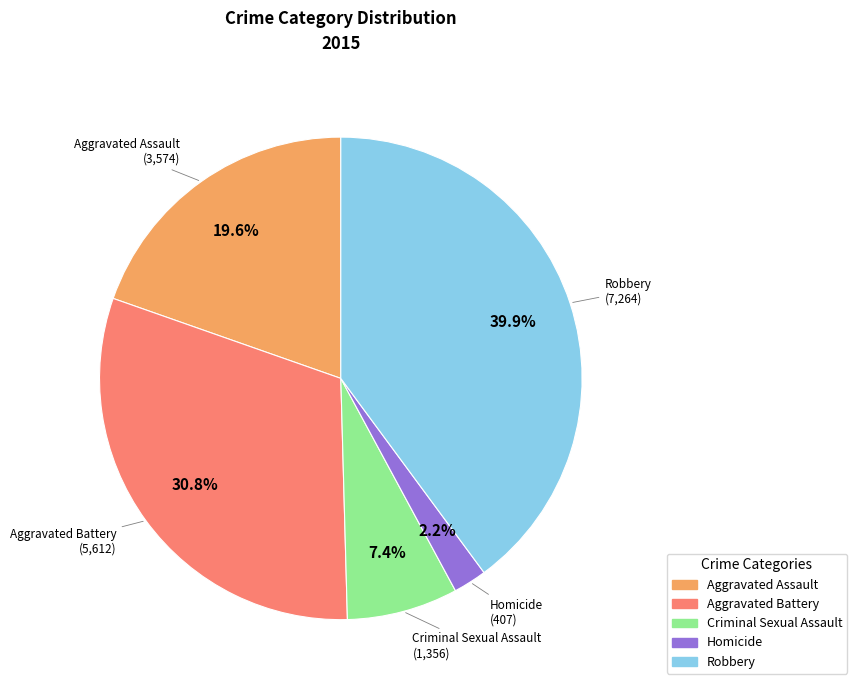

Count the number of slices in the pie.

5